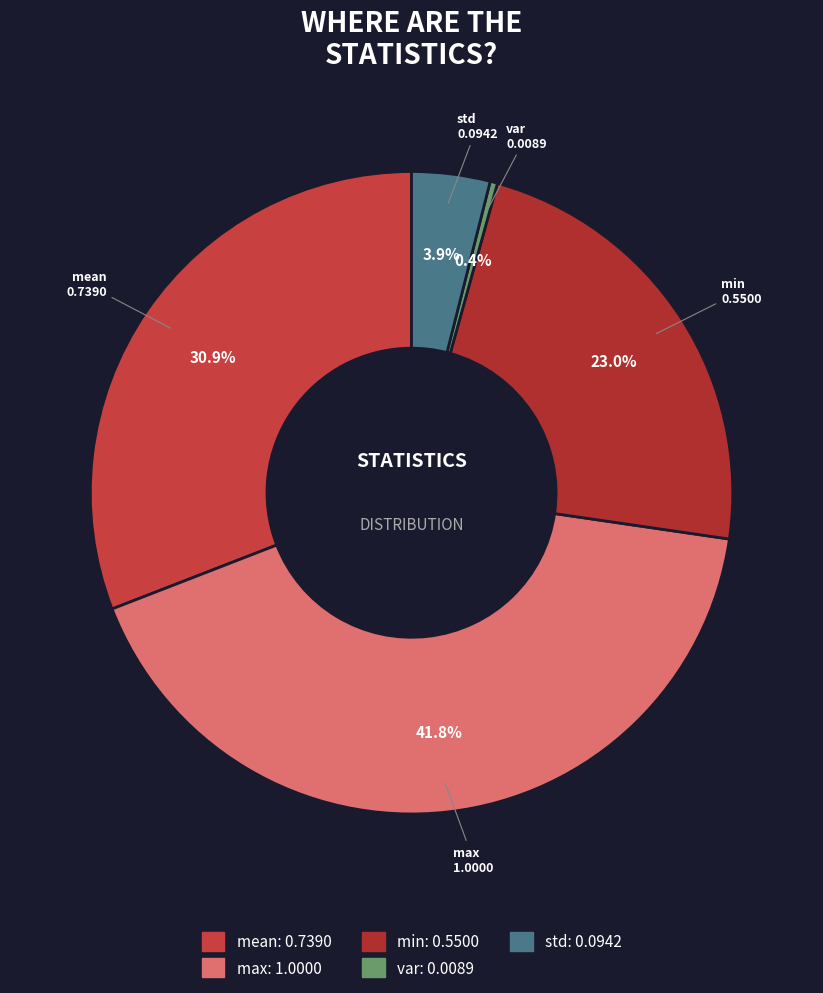

Is there a majority slice in this chart?

No